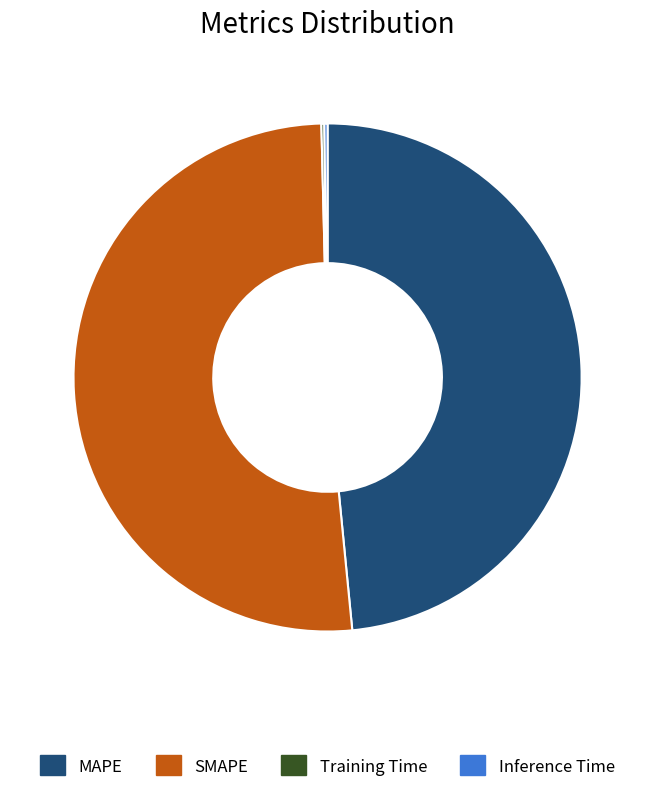

The SMAPE slice represents 63% of the pie. True or false?

False